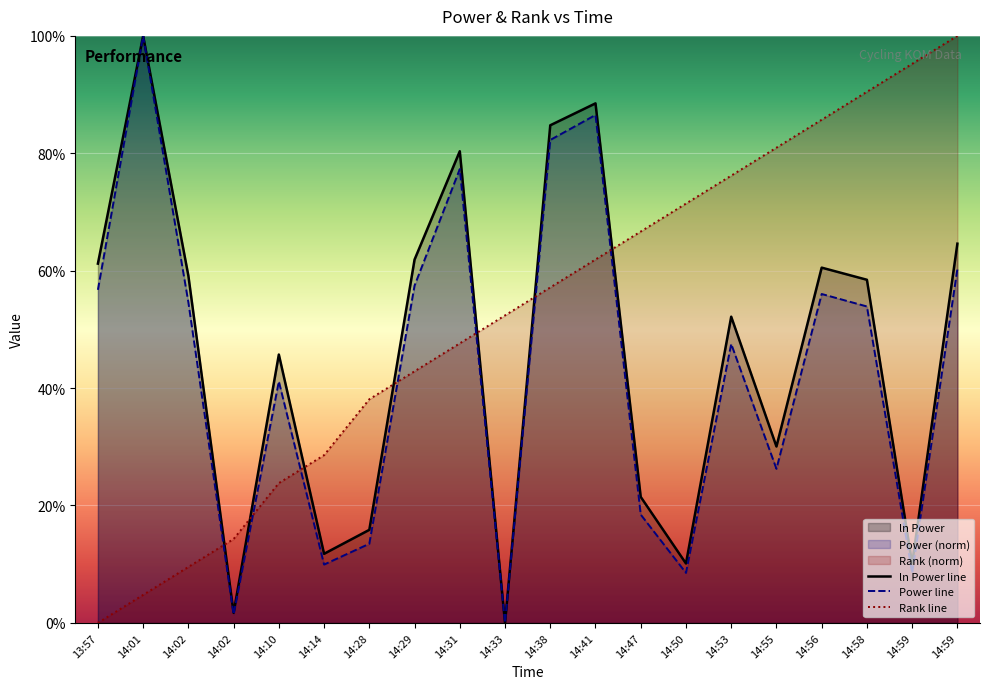

Count the number of data series in this chart.

3